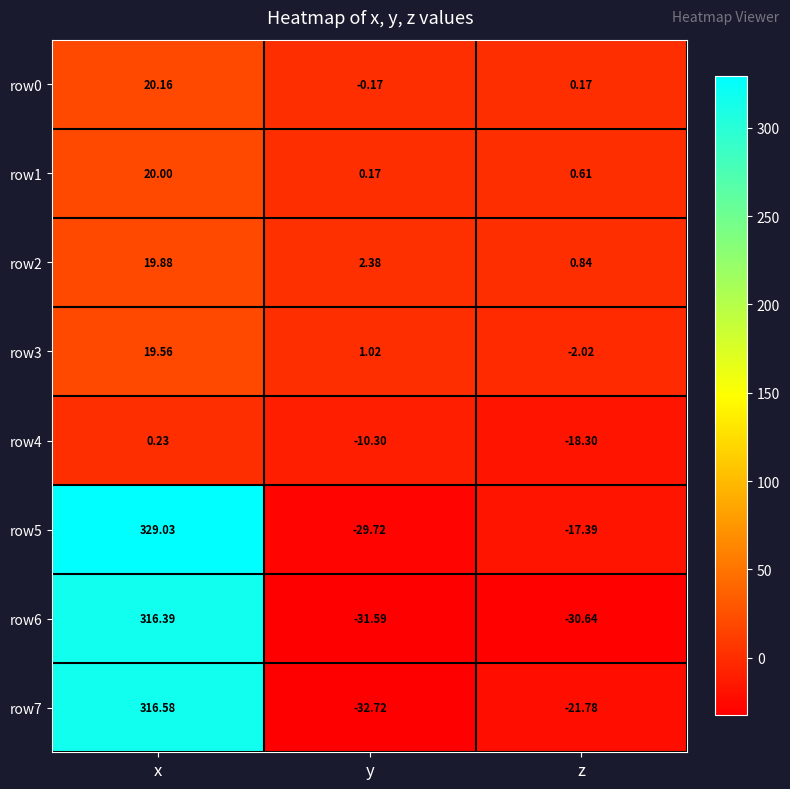

At which category does the chart reach its minimum across all series?

y